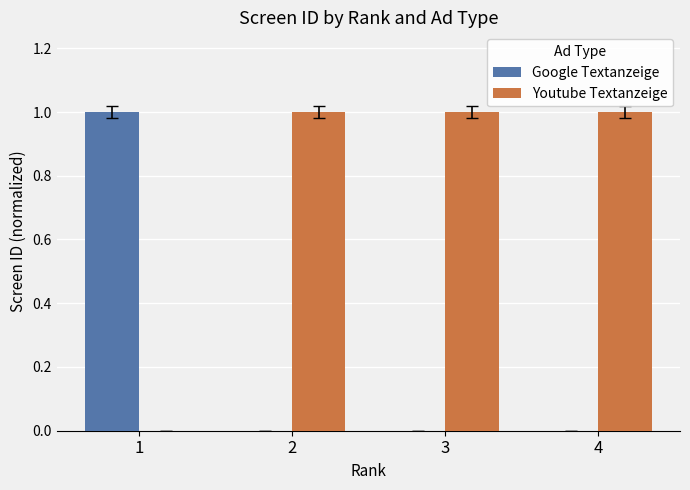

Are the bars grouped side by side (vs. stacked)?

Yes